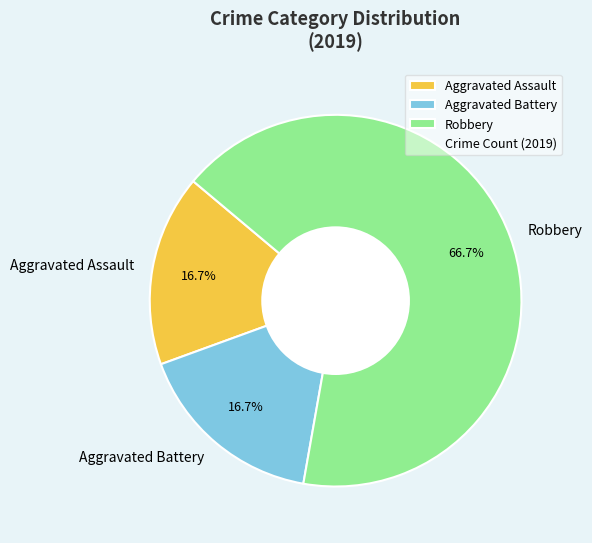

Which category has the biggest portion of the pie?

Robbery